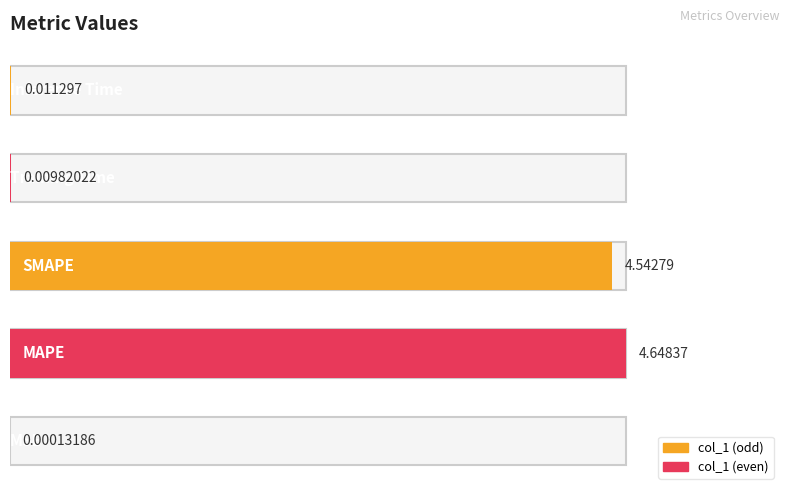

Rank the categories by value from highest to lowest.

MAPE, SMAPE, Inference Time, Training Time, MSE